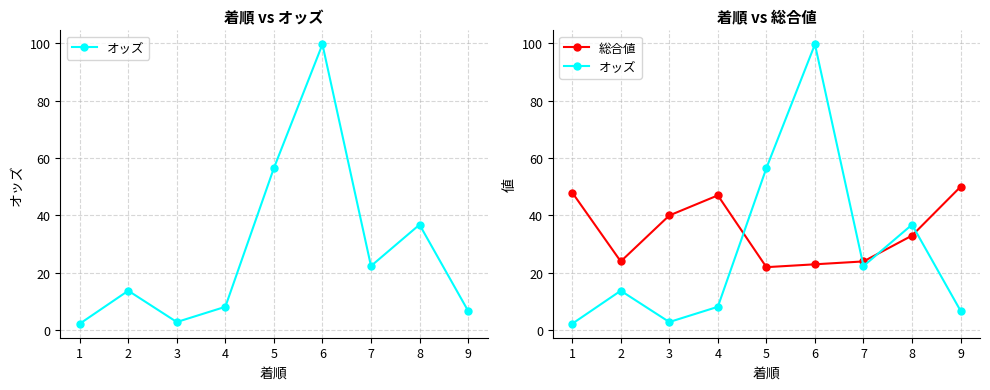

Reading right to left, what are all the values shown in this chart?

オッズ: 6.8	36.8	22.4	99.6	56.5	8.2	2.9	13.8	2.3
総合値: 50.0	33.0	24.0	23.0	22.0	47.0	40.0	24.0	48.0